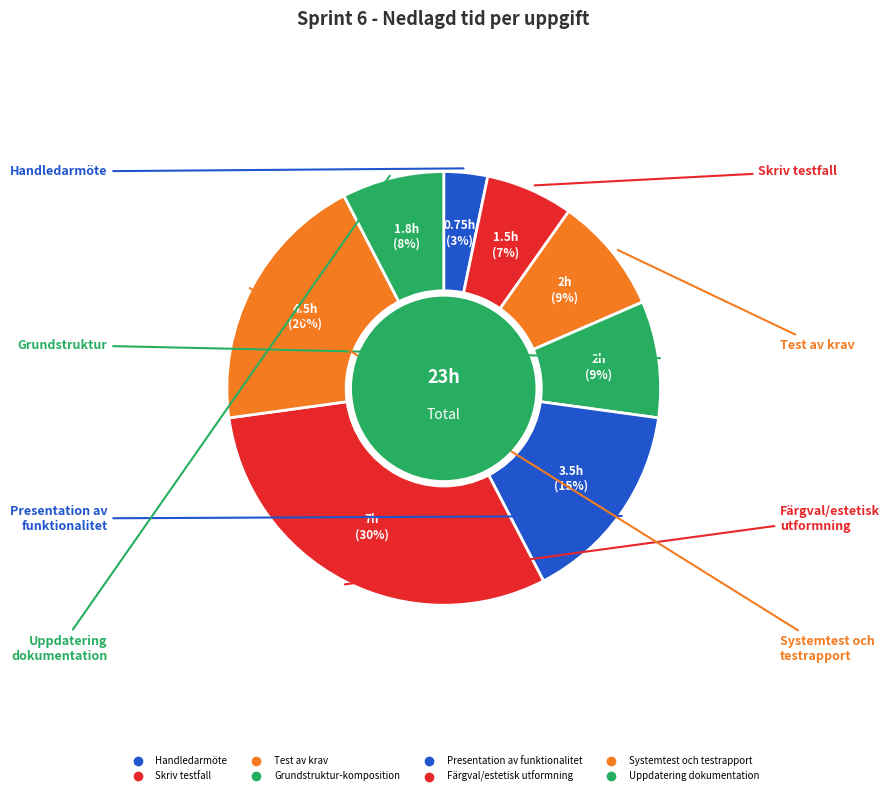

Count the number of slices in the pie.

8